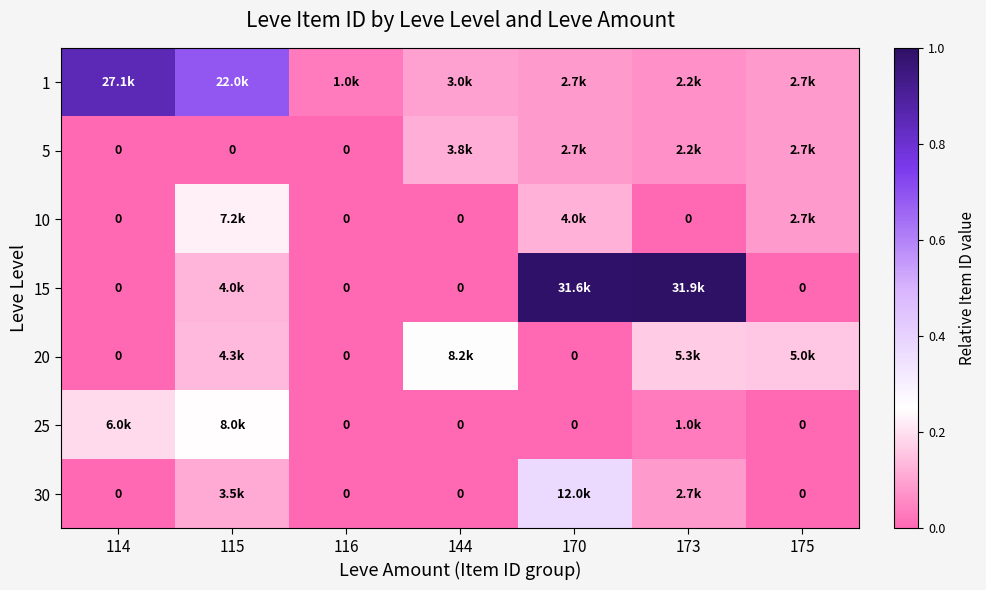

Rank the series at 116 from highest to lowest value.

1, 5, 10, 15, 20, 25, 30